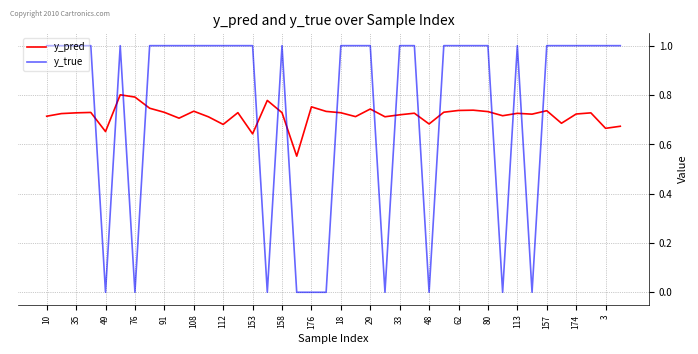

What is the highest value of the y_true series?

1.0